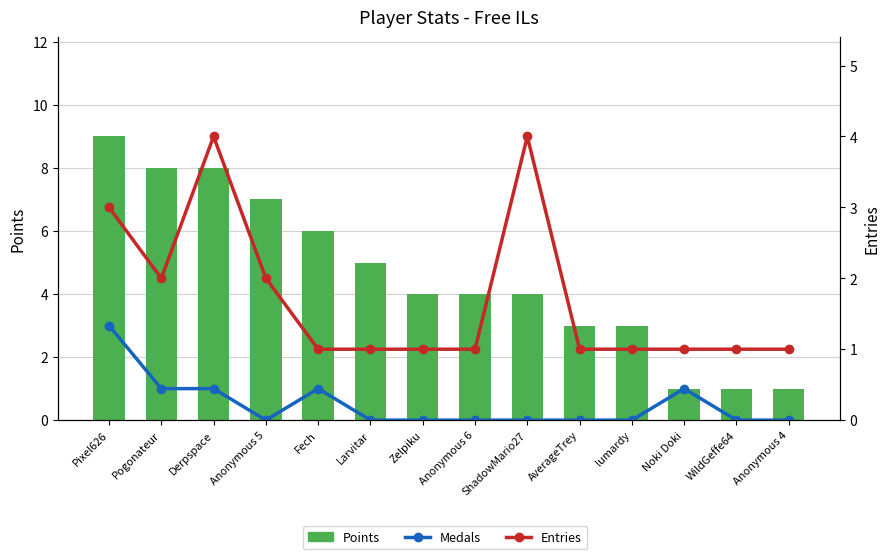

Which category has the lowest value in the Medals series?

Anonymous 5